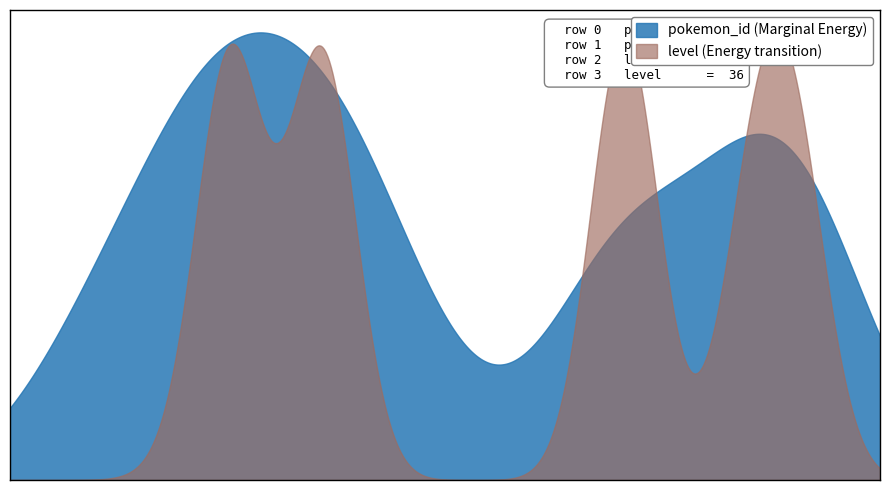

Where is pokemon_id nearest to the value 213?

6